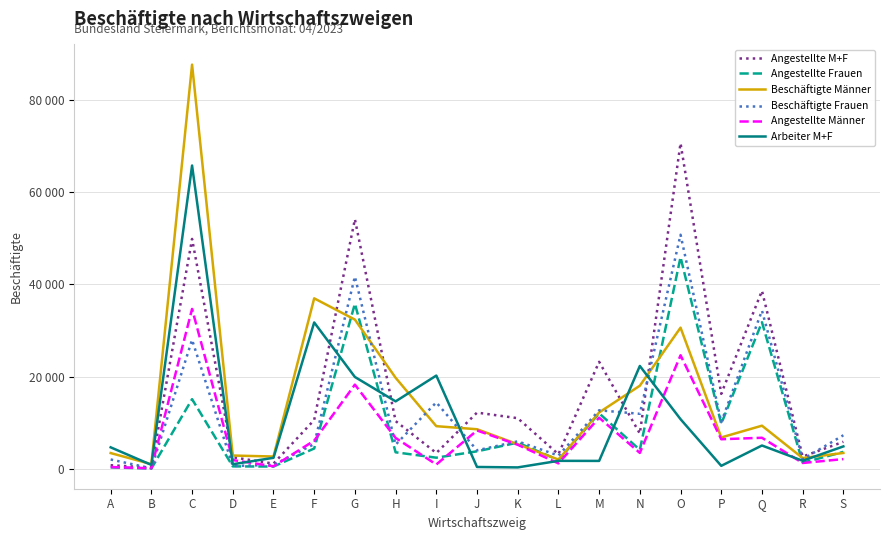

At which category does Arbeiter M+F reach its first local valley?

B